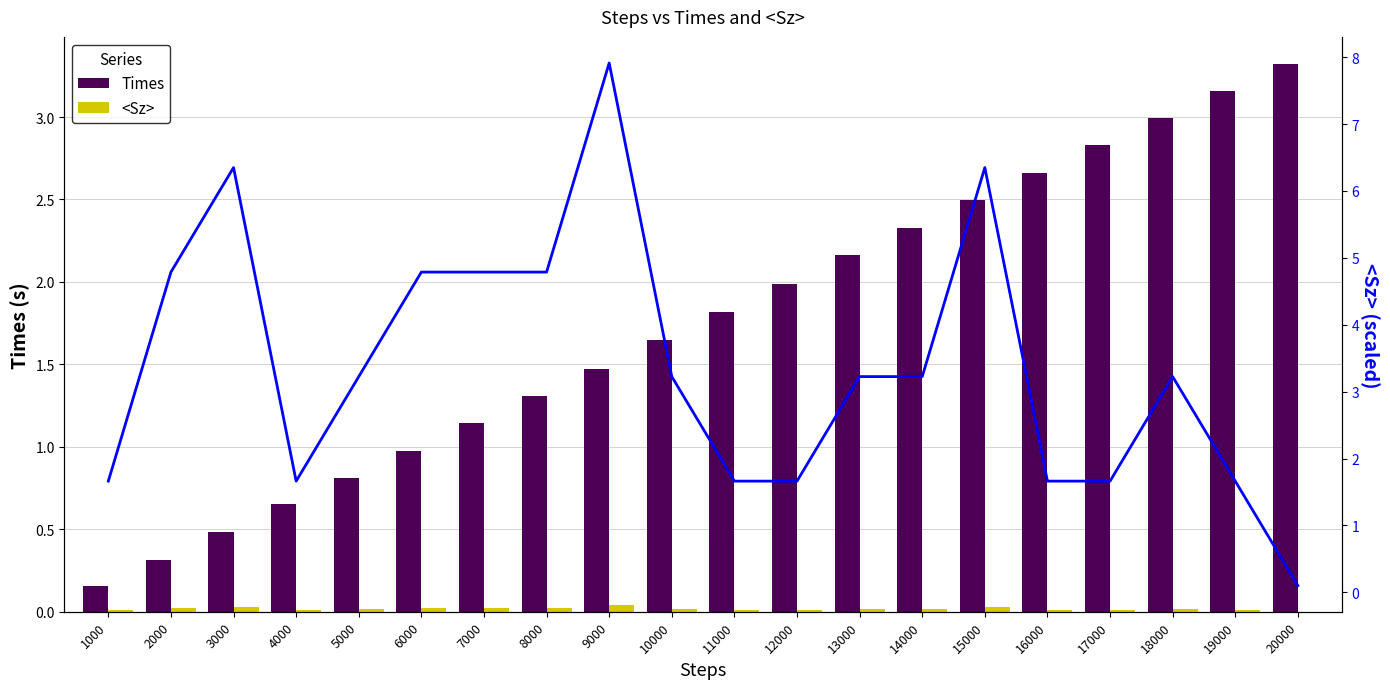

How many data points in <Sz> are above 0?

19